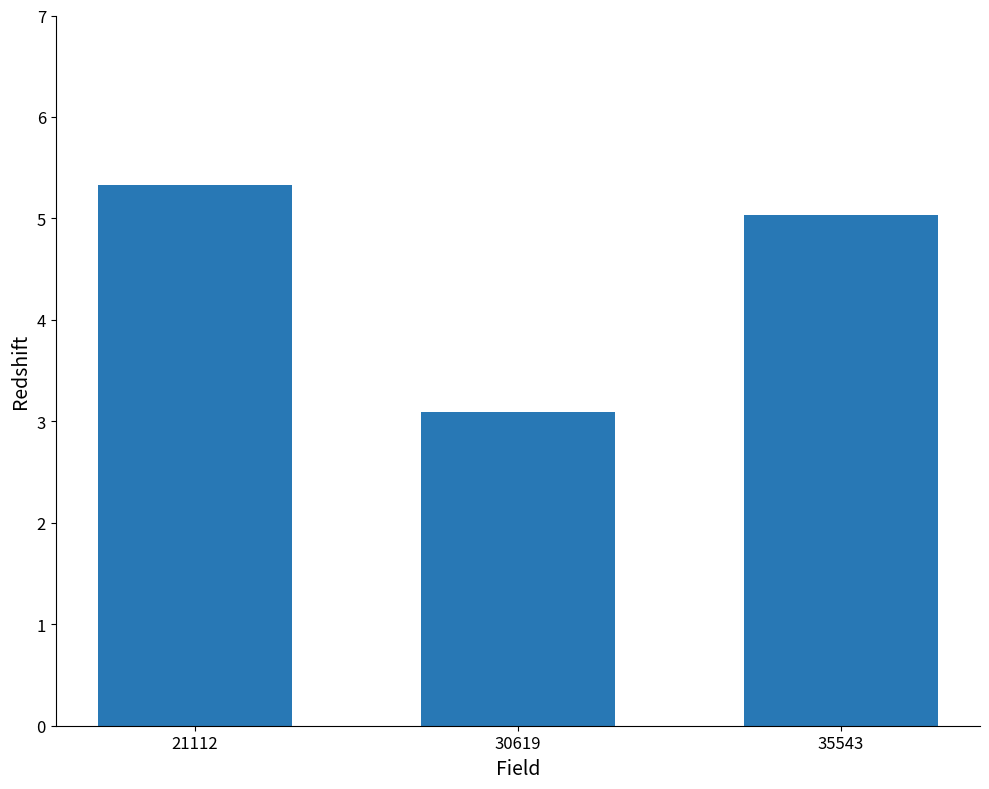

Reading right to left, extract all data points from this chart.

5.0	3.1	5.3